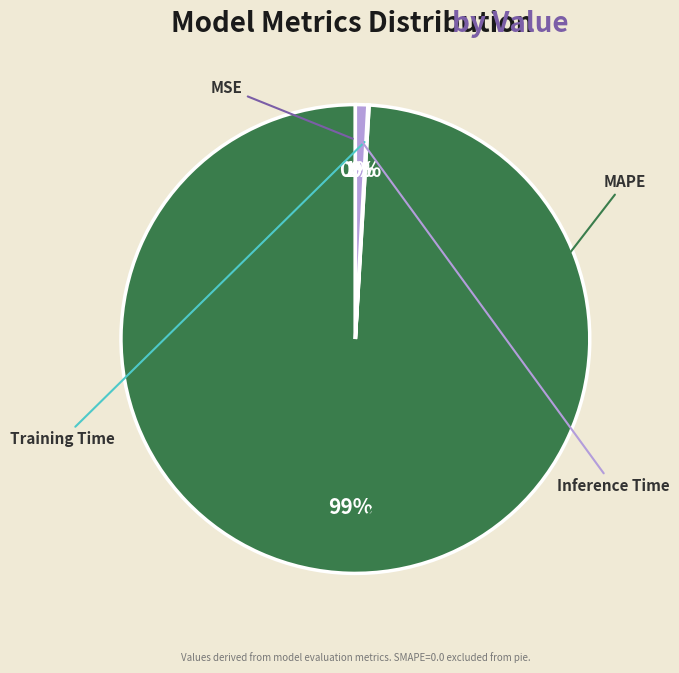

Which category accounts for the majority?

MAPE